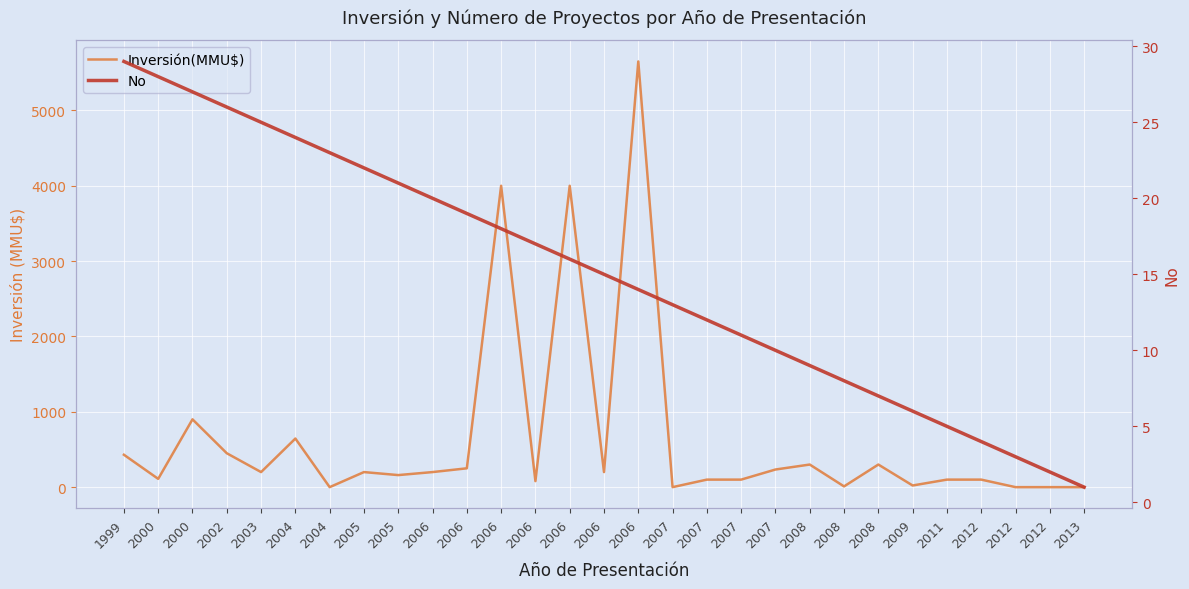

Which series has the largest total across all categories?

Inversión(MMU$)